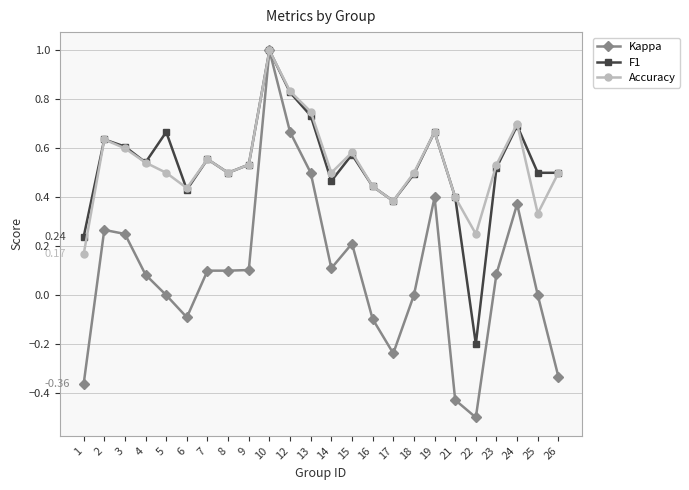

True or false: F1 has more than 1 interior local peaks.

True